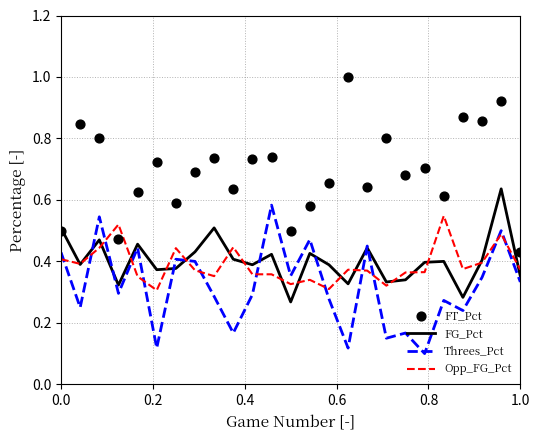

Which series contains the lowest Y value?

Threes_Pct